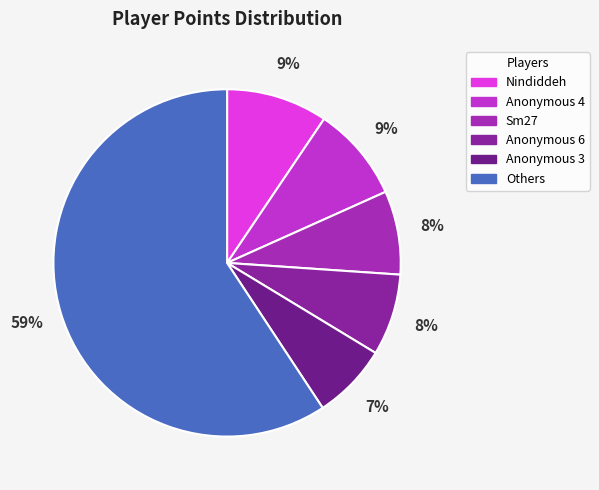

Count the number of slices in the pie.

6